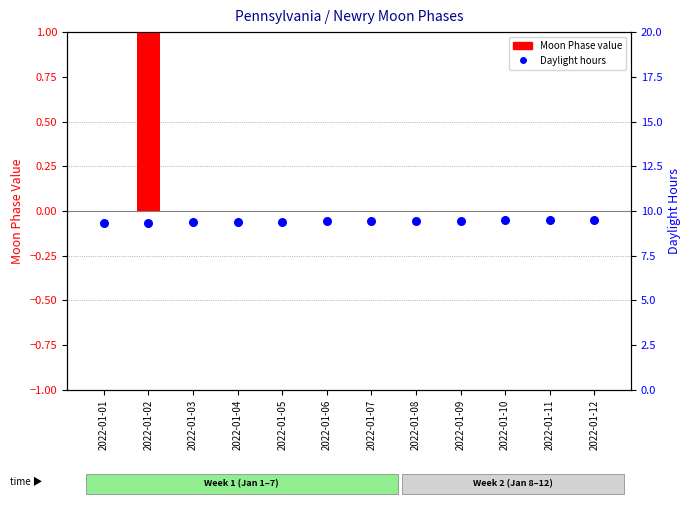

Which series reaches the minimum Y coordinate?

Moon Phase